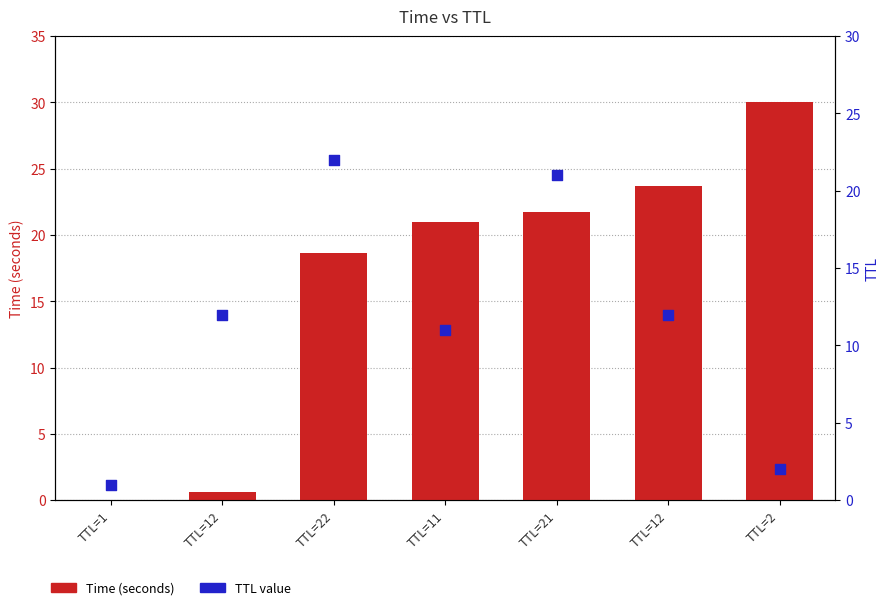

Which series contains the lowest Y value?

Time (seconds)